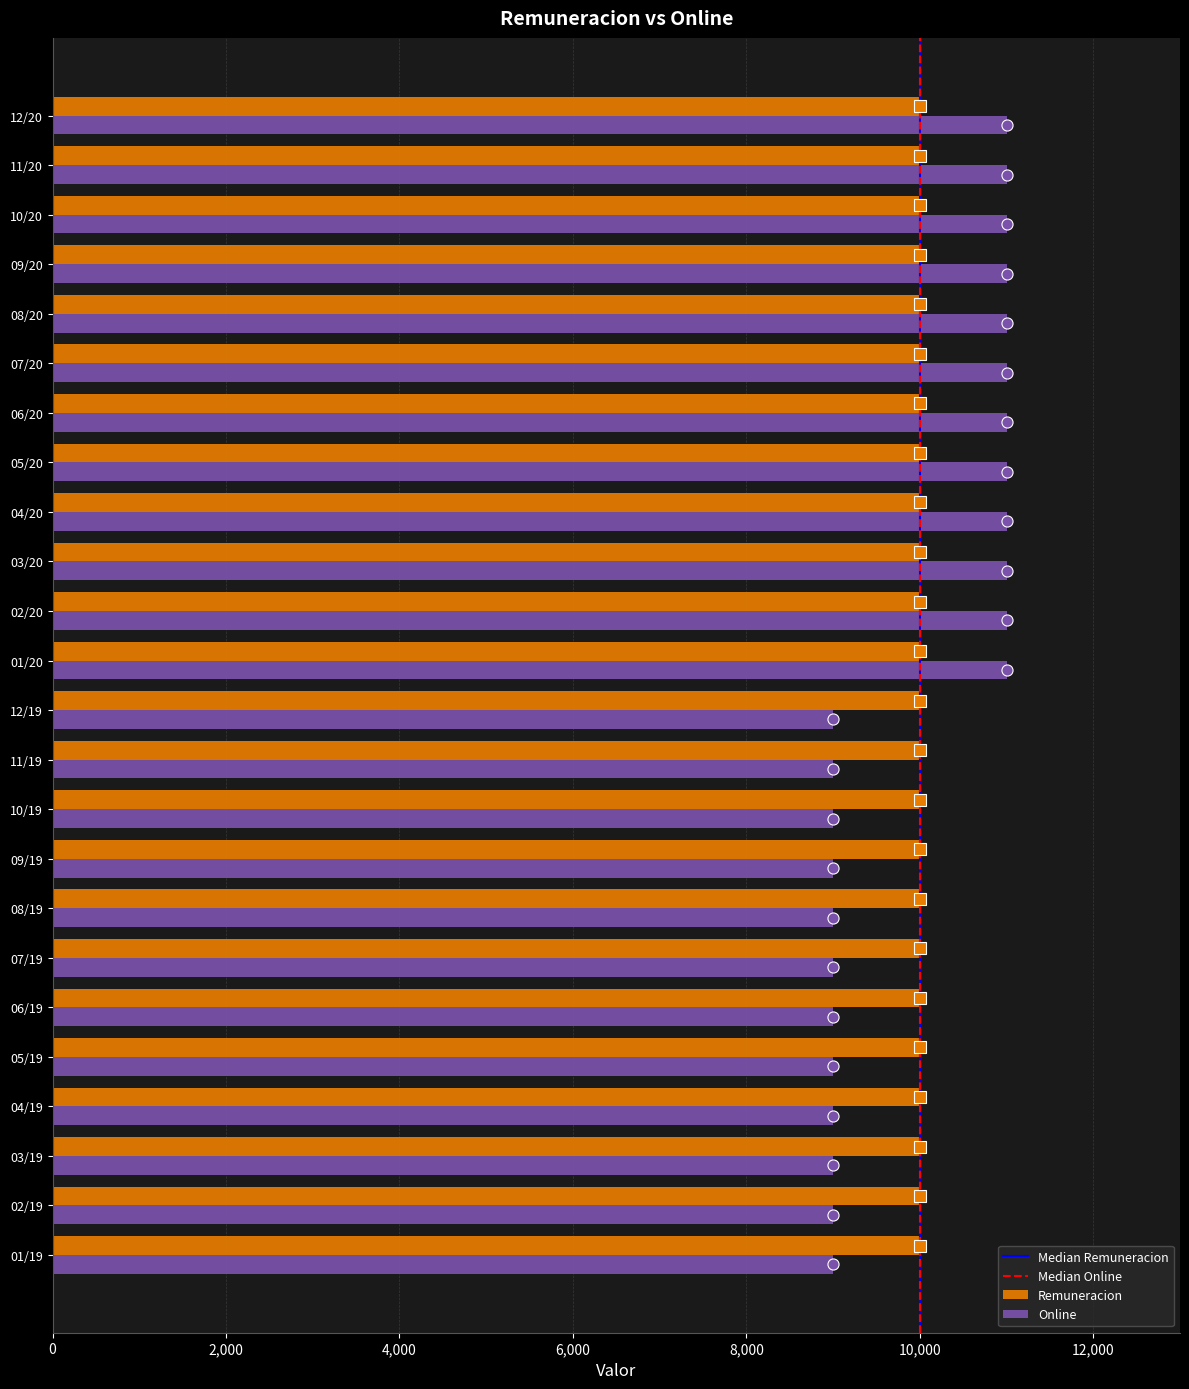

What is the sum of all Online values?

240000